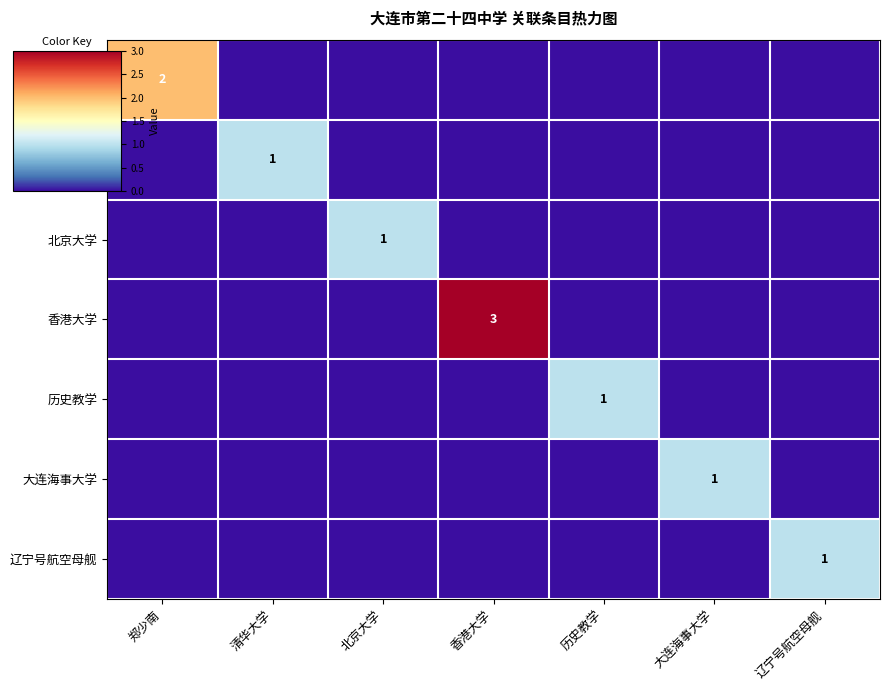

How many positive values does the 北京大学 series have?

1